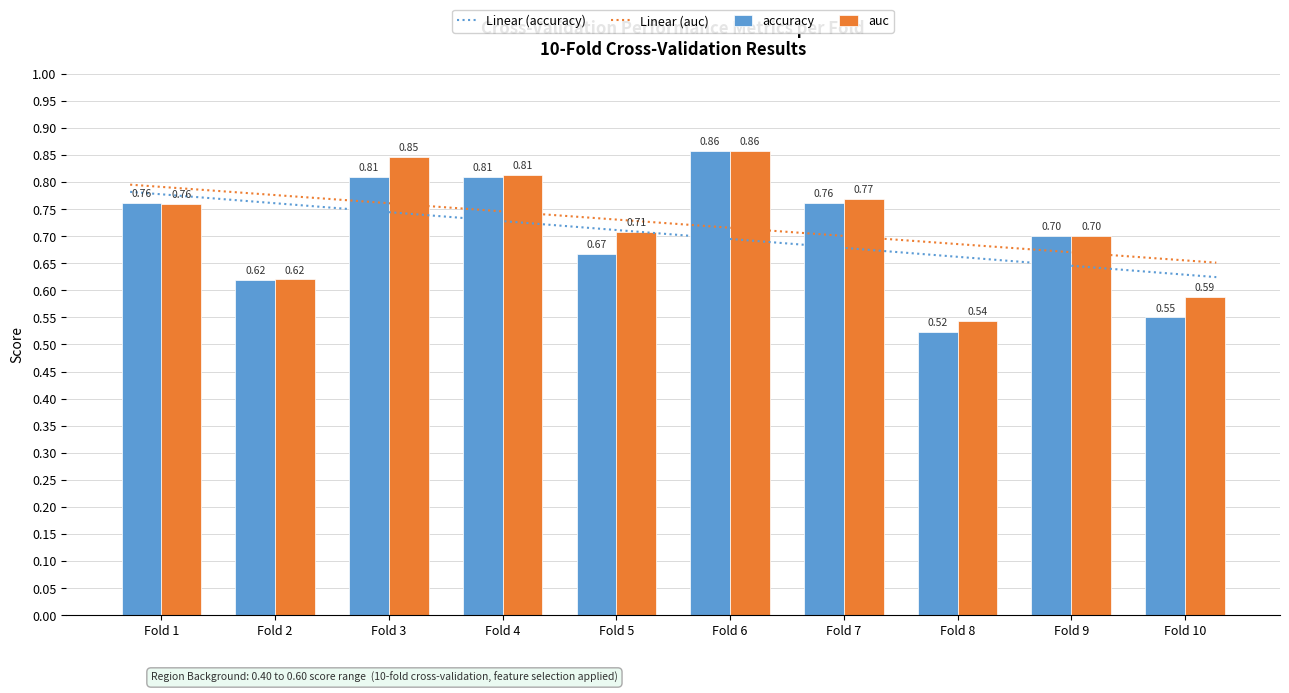

List the series in order of their peak value, highest first.

auc, accuracy